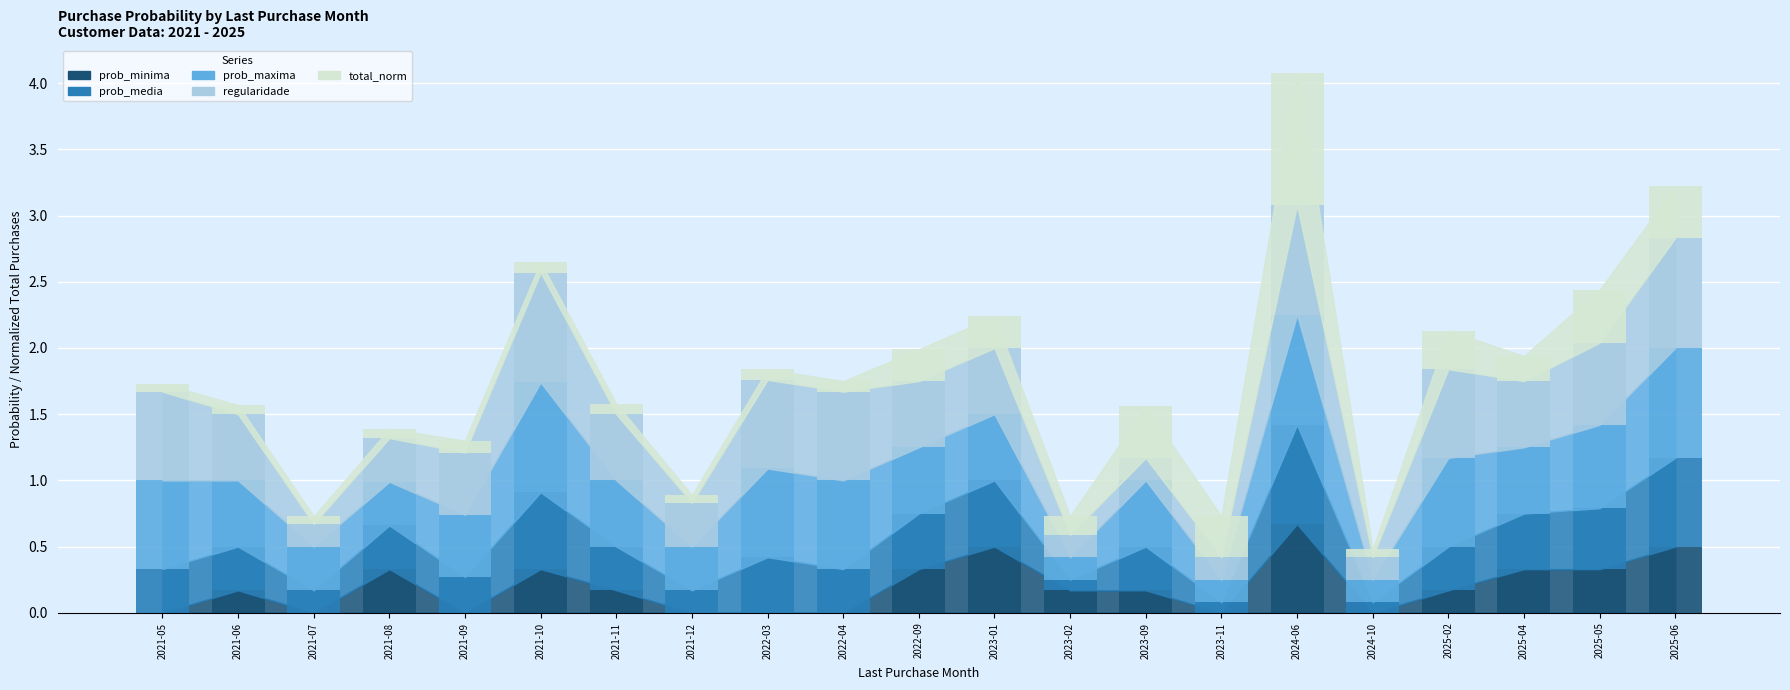

Count the prob_media values in the range 0 to 1.

21